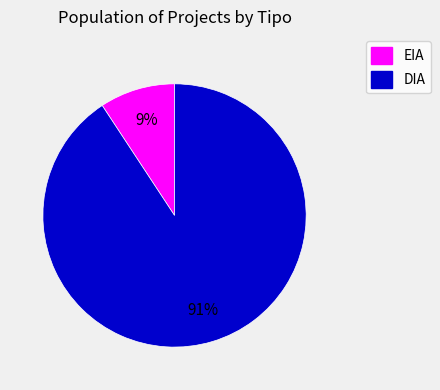

Count the number of slices in the pie.

2